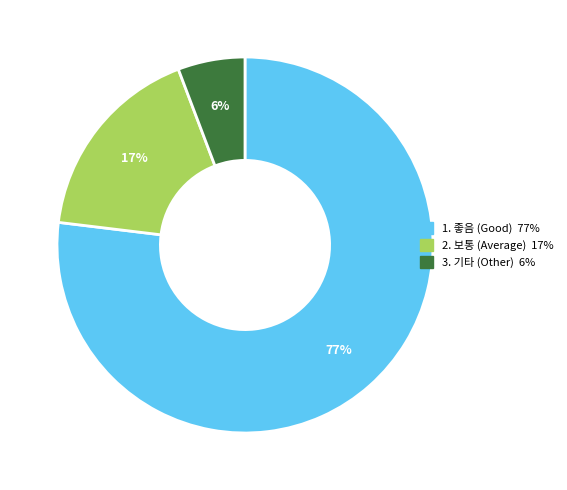

To the nearest percent, what is the average slice percentage?

33%